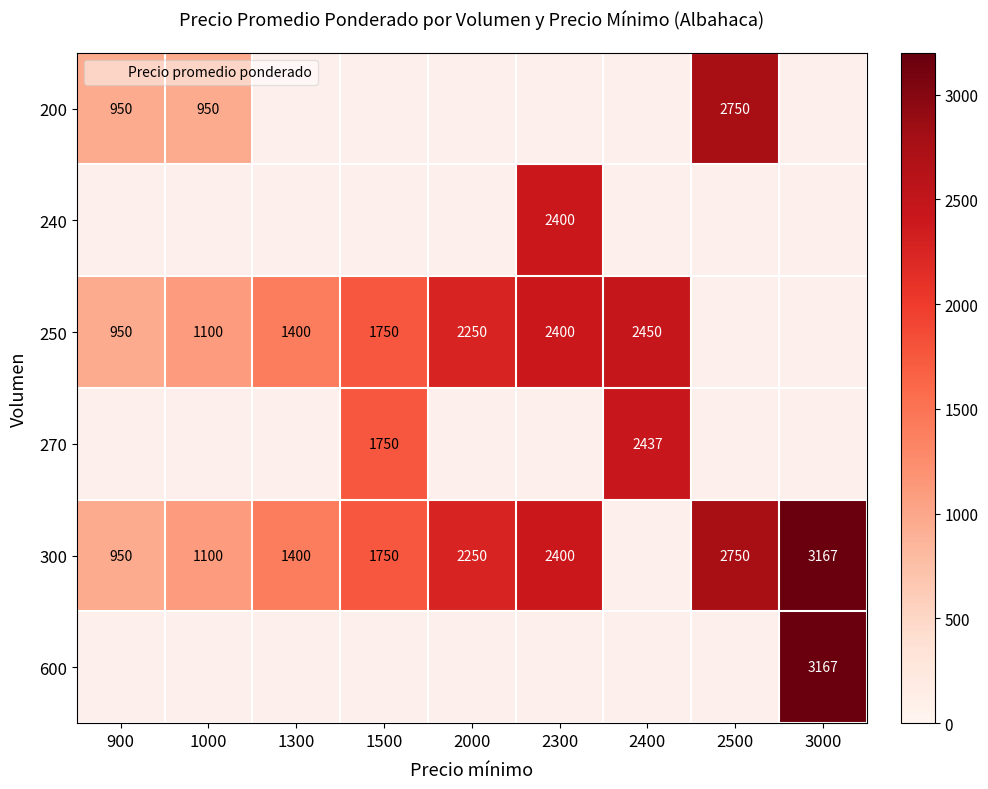

Is the value of 300 at 1300 greater than the value of 240 at 900?

No